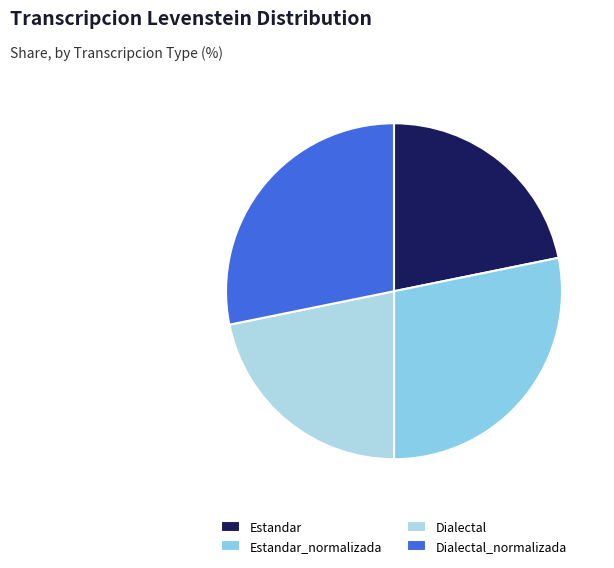

Which category has the biggest portion of the pie?

Estandar_normalizada